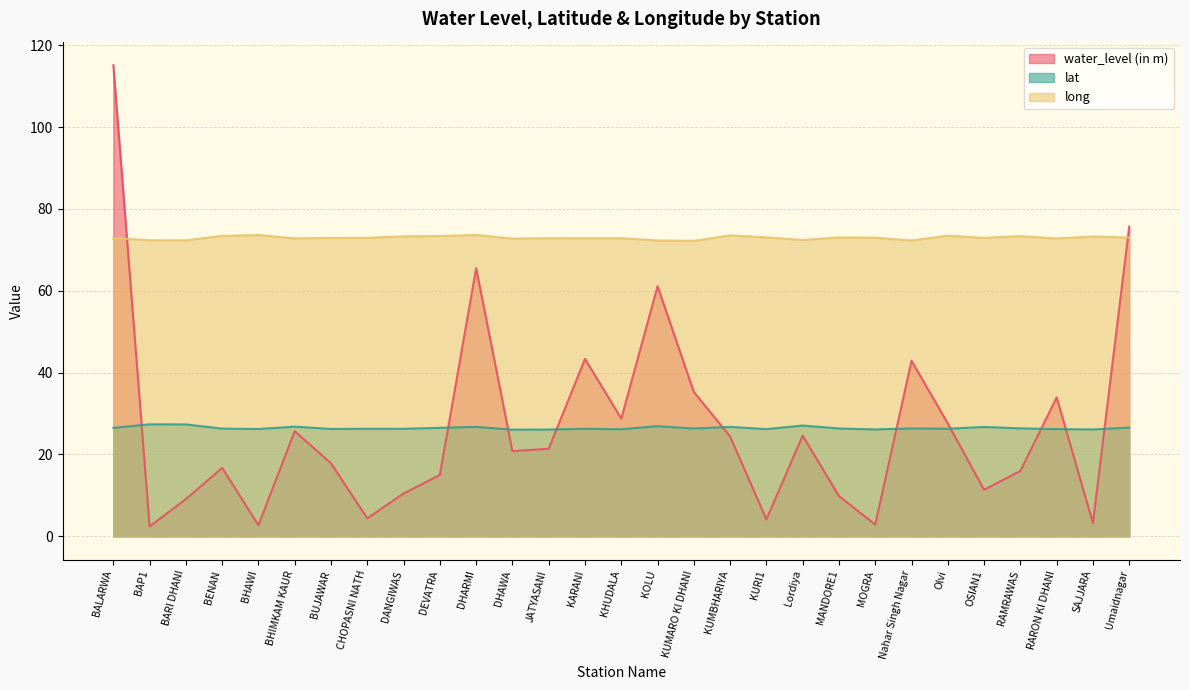

True or false: lat has a value of 26.9 at KOLU.

True